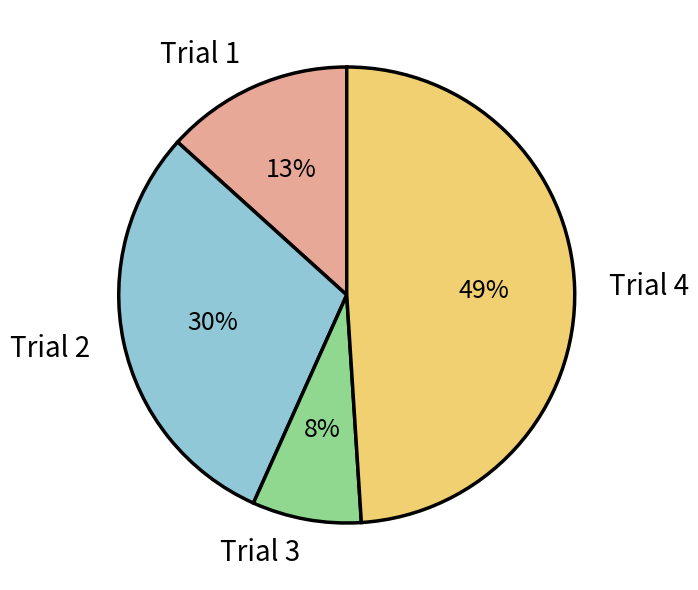

True or false: Trial 4 accounts for 61% of the total.

False